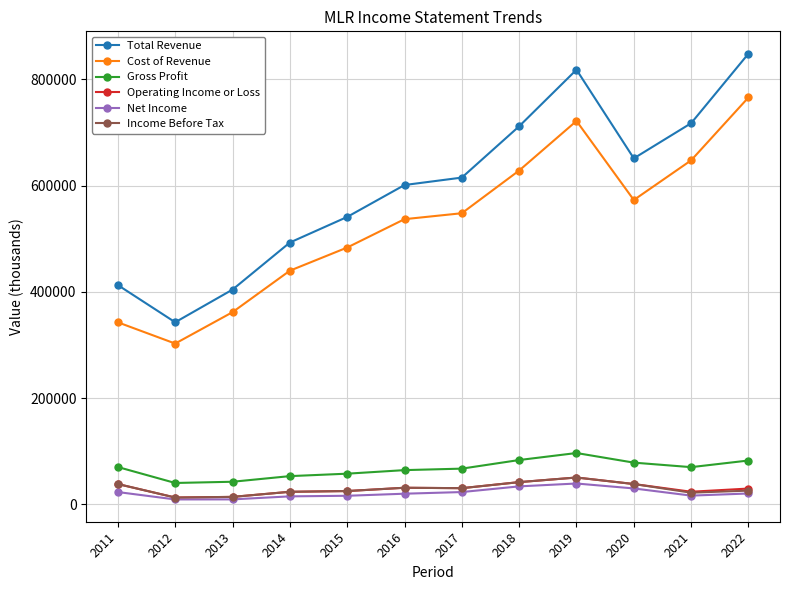

True or false: Cost of Revenue has a value of 973273 at 2021.

False